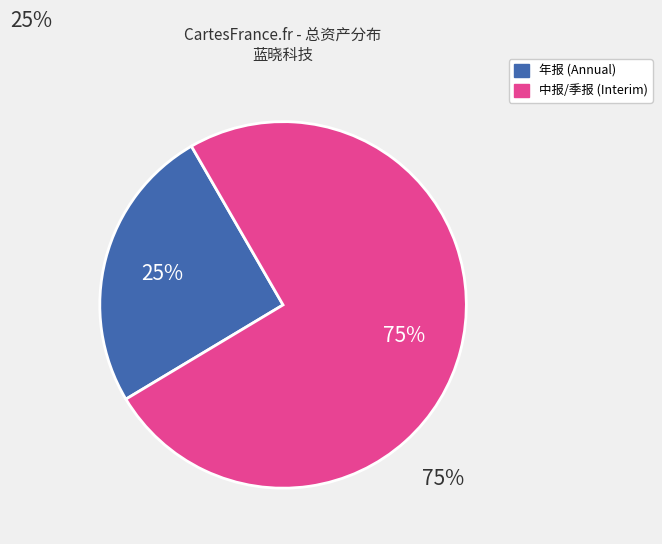

To the nearest percent, what is the average slice percentage?

50%